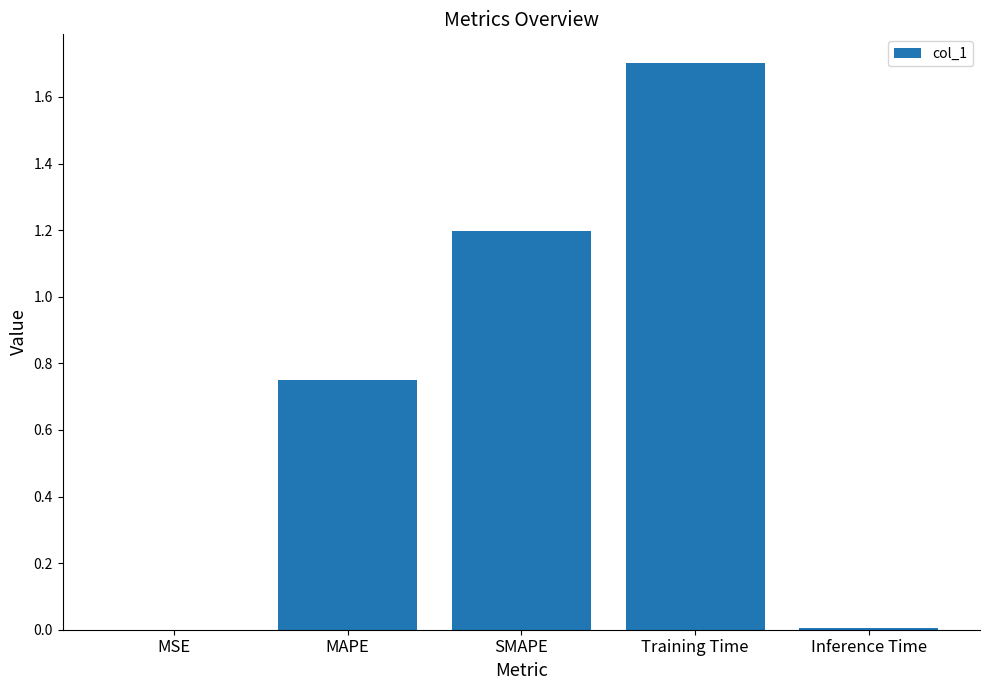

True or false: the data shows 1.7 at SMAPE.

False